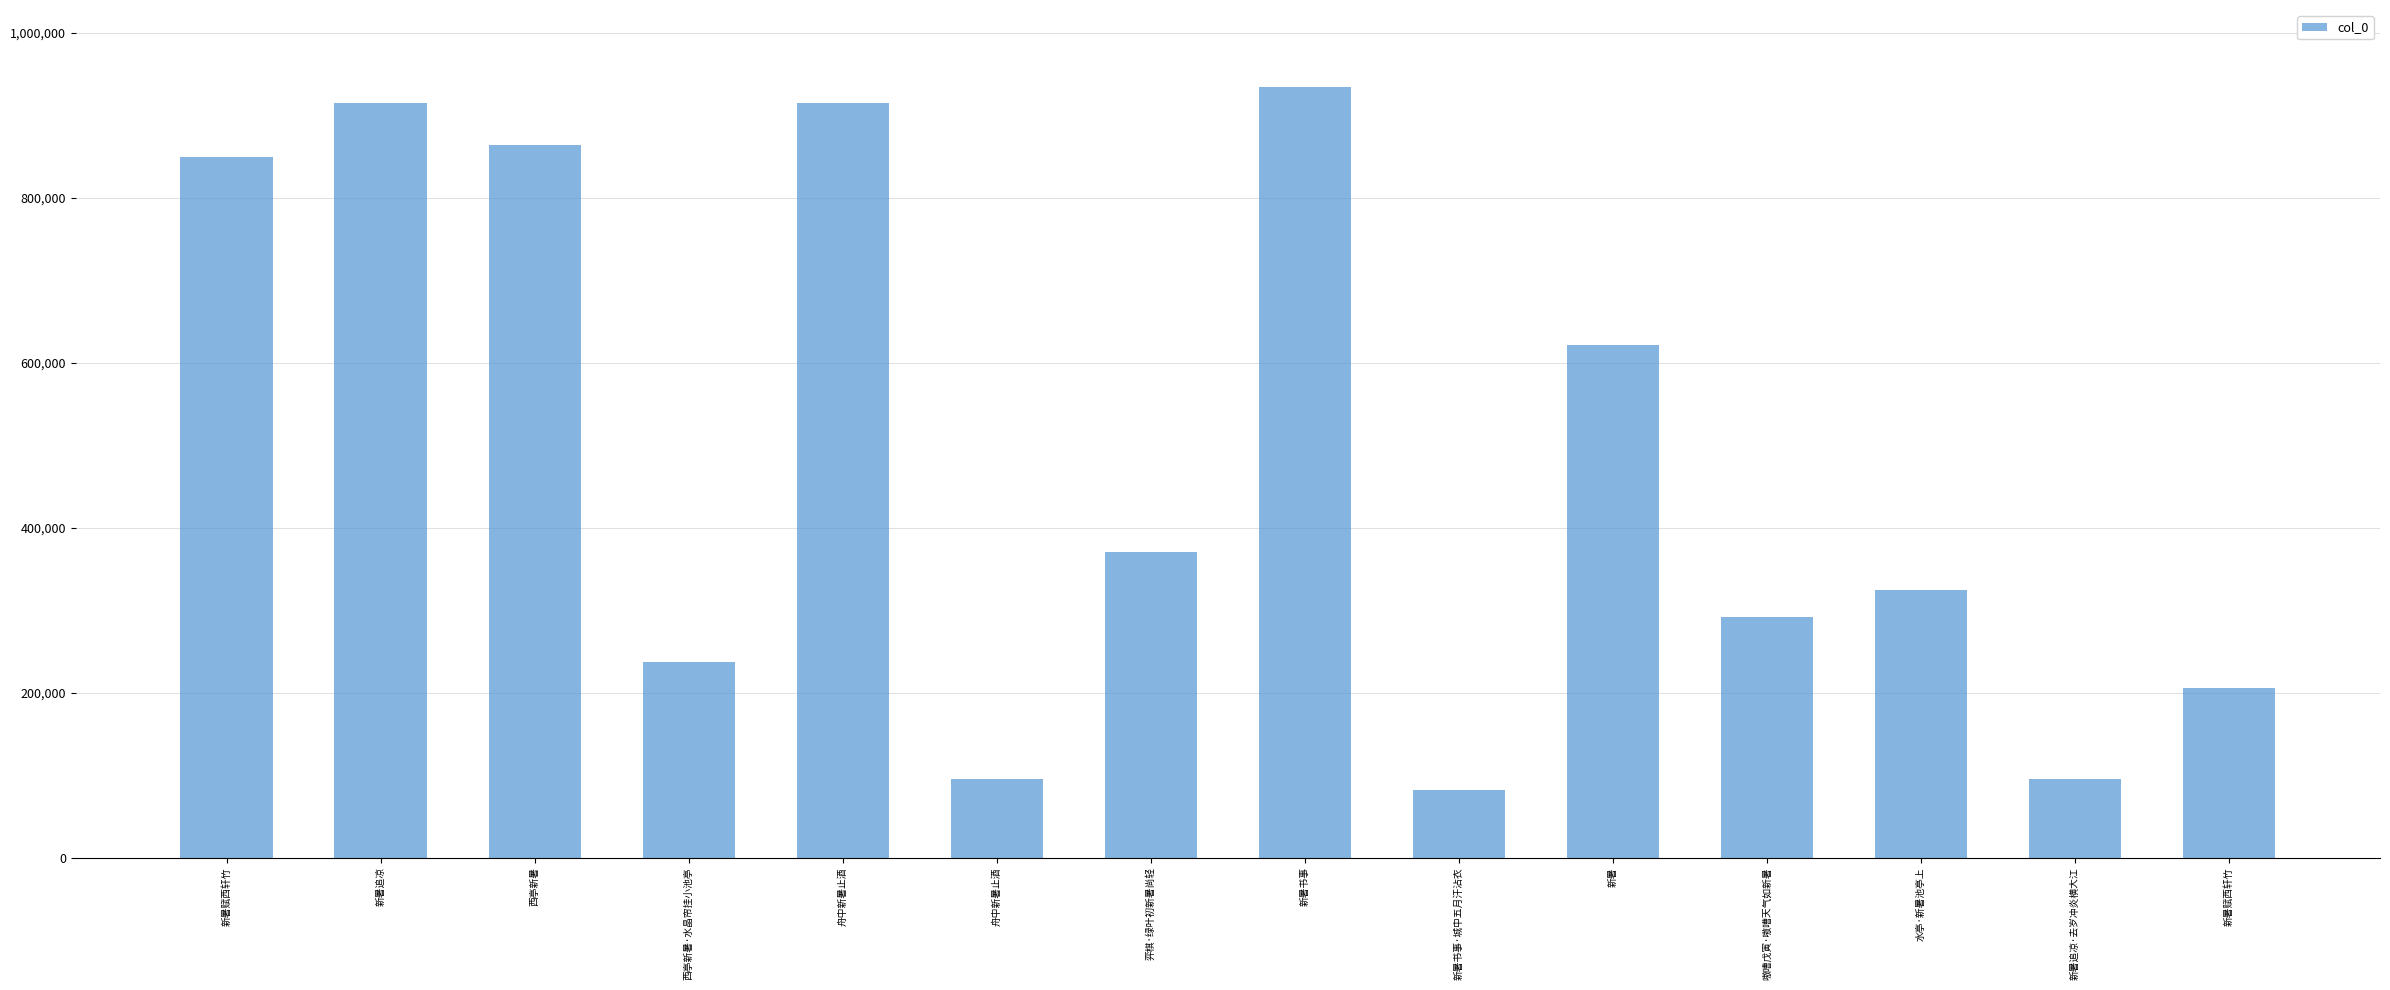

Which has a higher value, 西亭新暑·水晶帘挂小池亭 or 新暑书事?

新暑书事